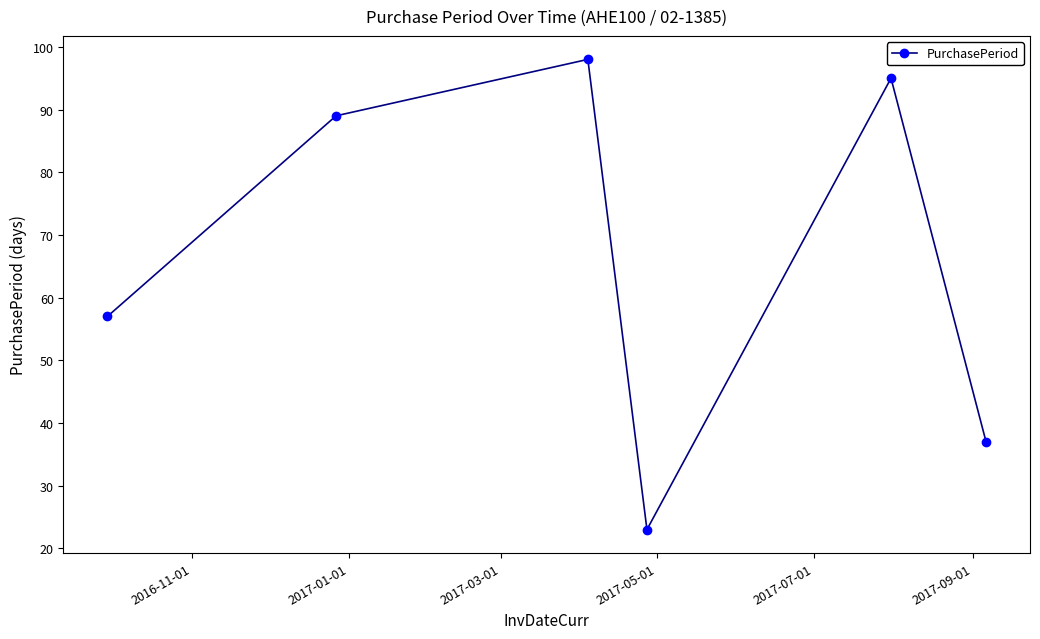

What is the sum of all values?

399